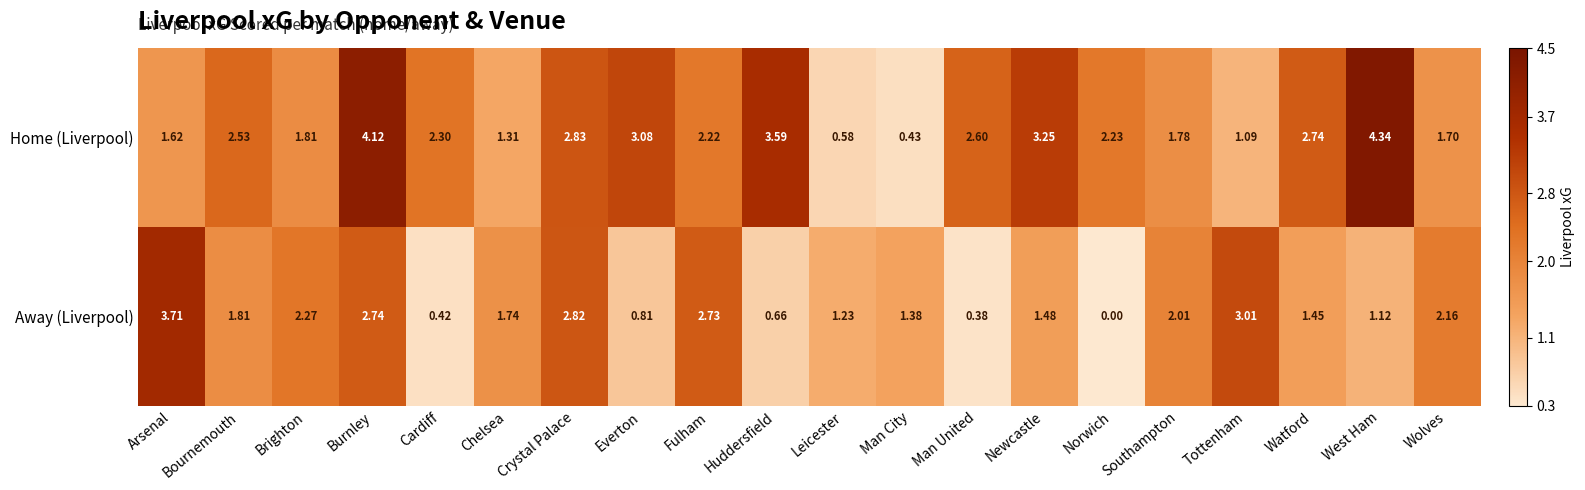

How many series are shown in this chart?

2